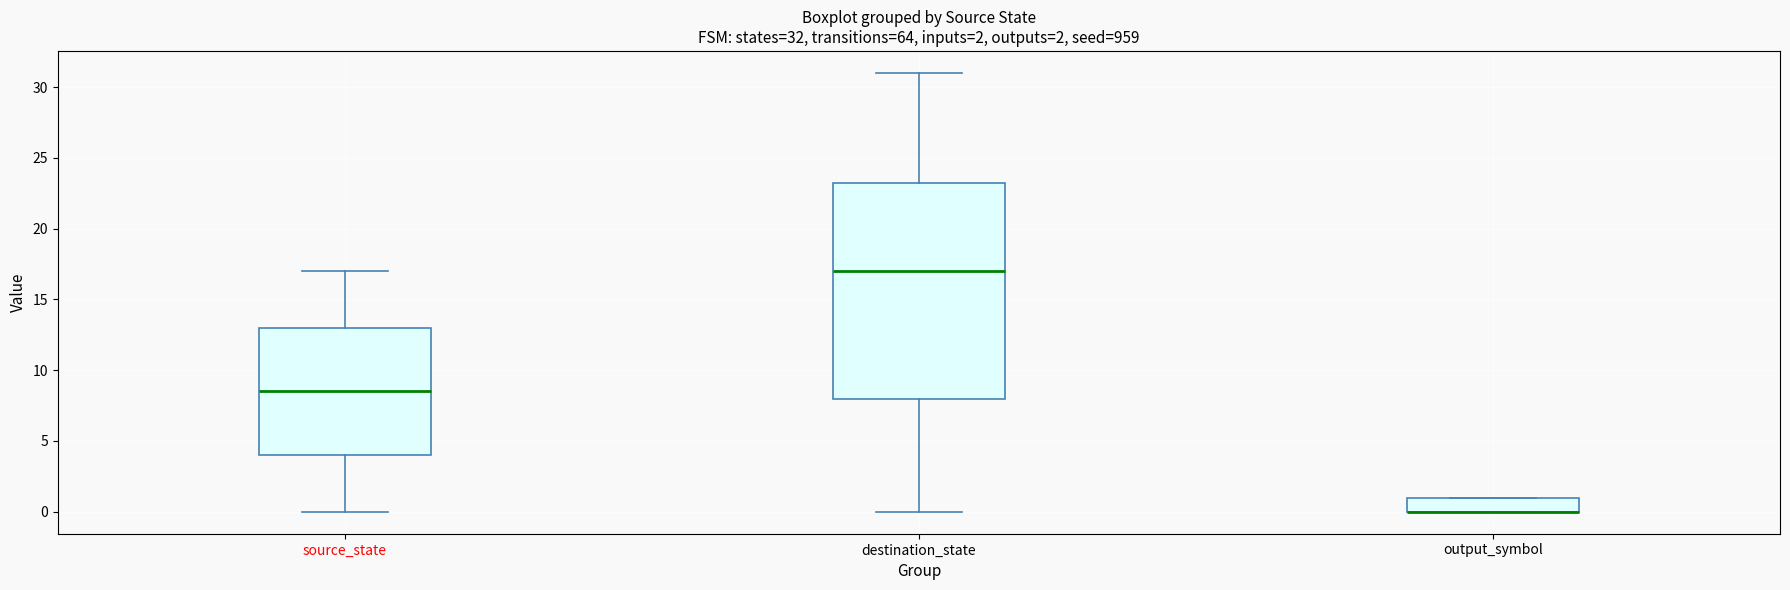

Which box is the tallest, from its lower edge to its upper edge?

destination_state